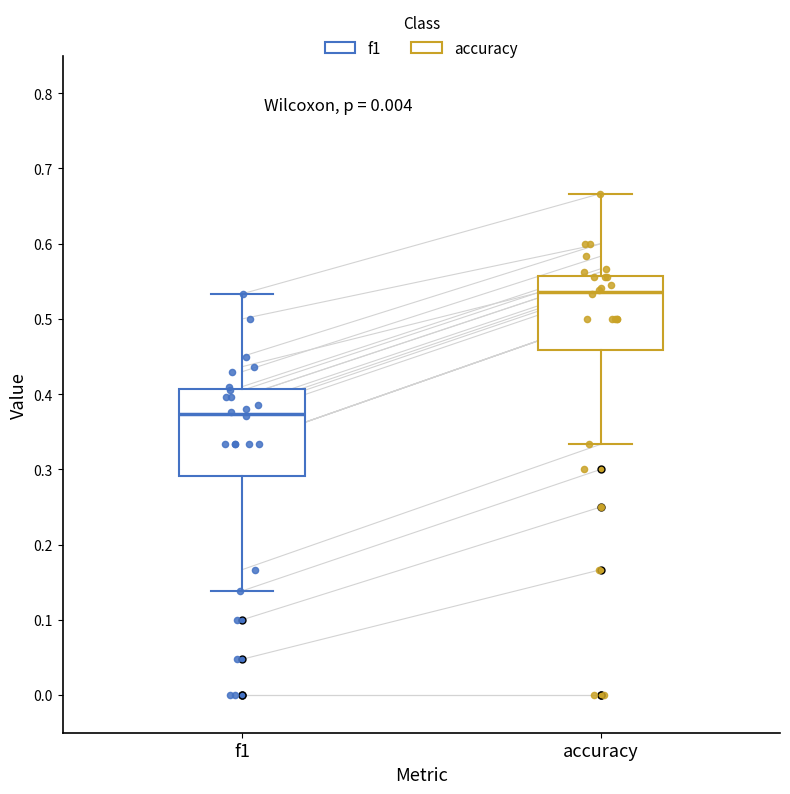

Where does the upper whisker of the box for accuracy end on the y-axis? The values are not printed on the chart, so give them approximately, as read against the axis.

0.67